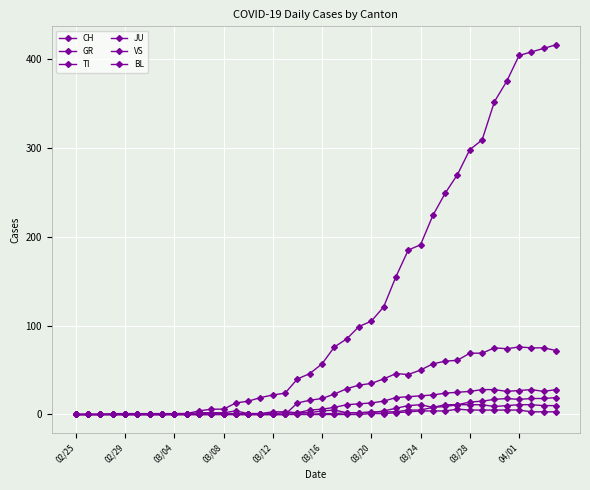

Count the number of categories in the chart.

40